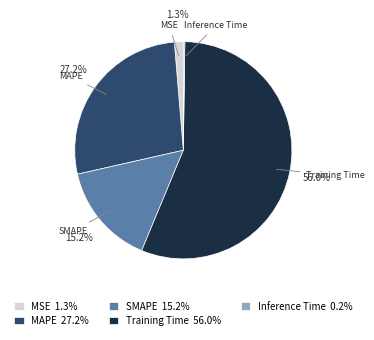

Is there any slice that represents more than half of the pie?

Yes